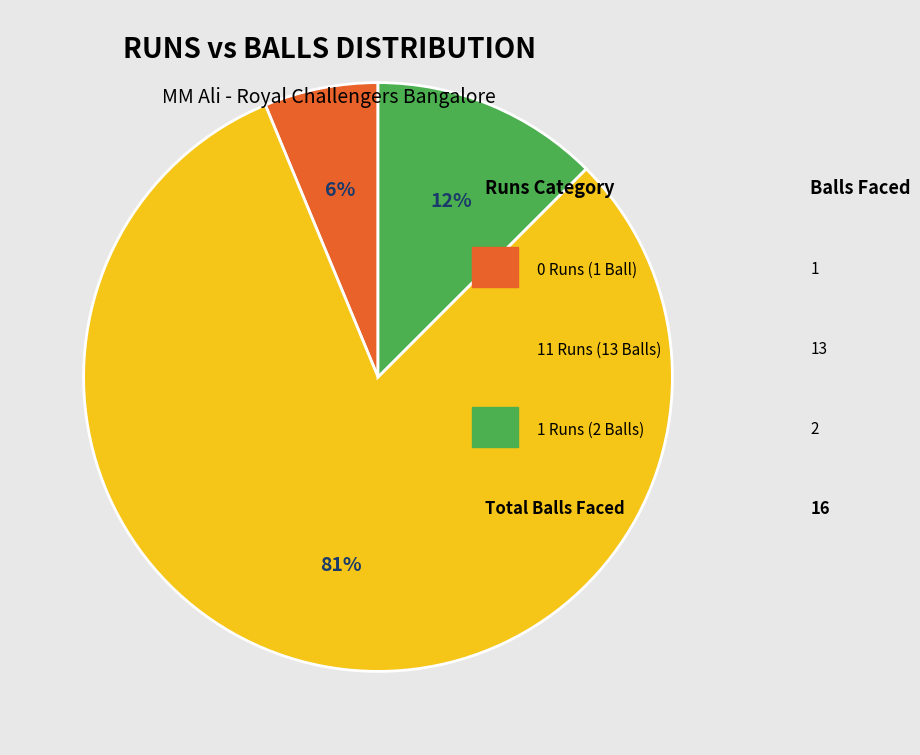

Is there a majority slice in this chart?

Yes